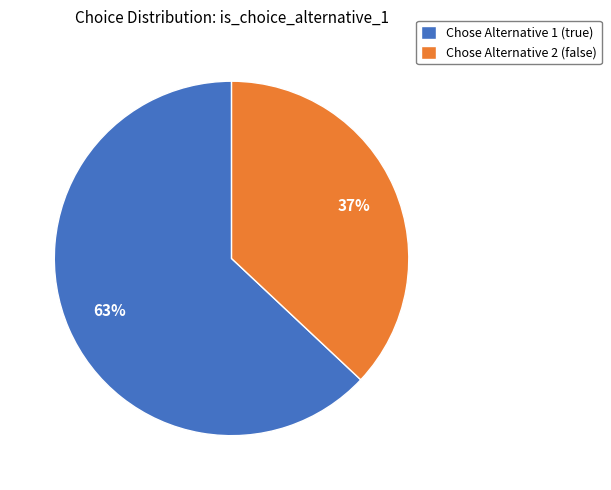

Which category has the smallest portion of the pie?

Chose Alternative 2 (false)